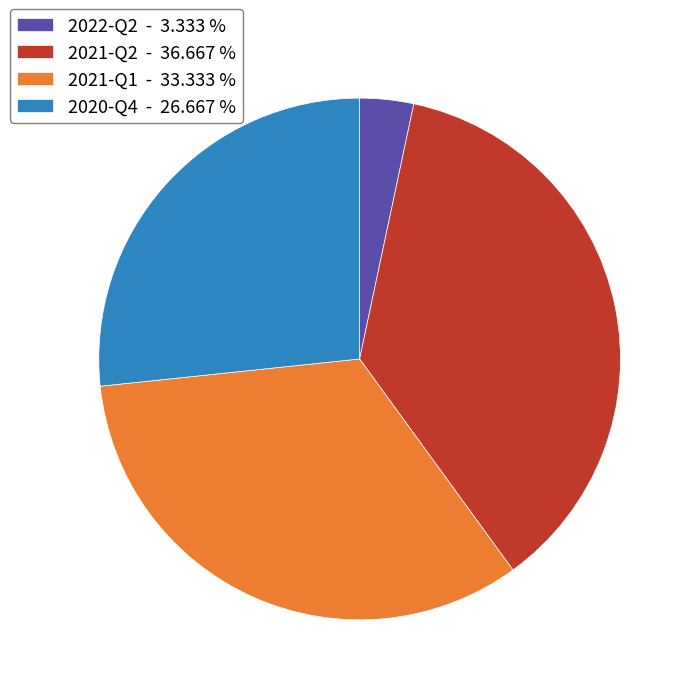

Does any single category account for the majority?

No